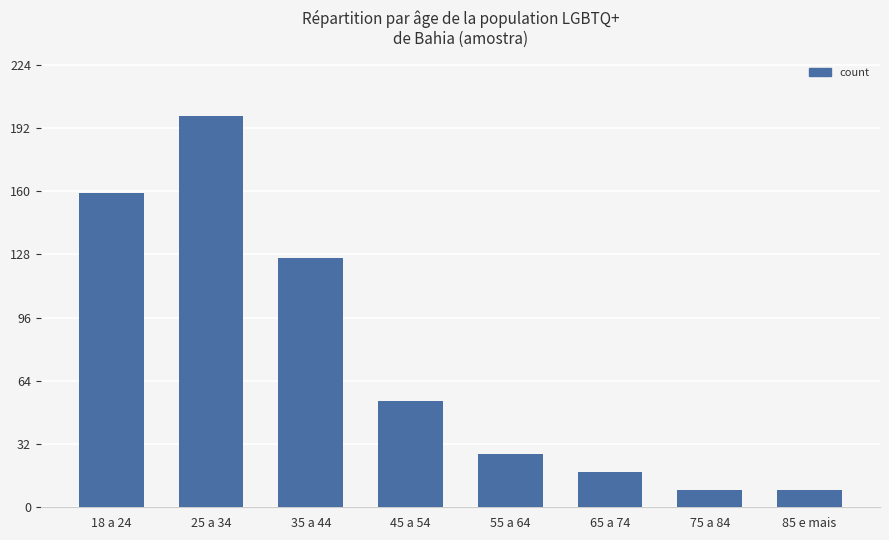

Reading right to left, list all the values displayed in this chart.

9	9	18	27	54	126	198	159